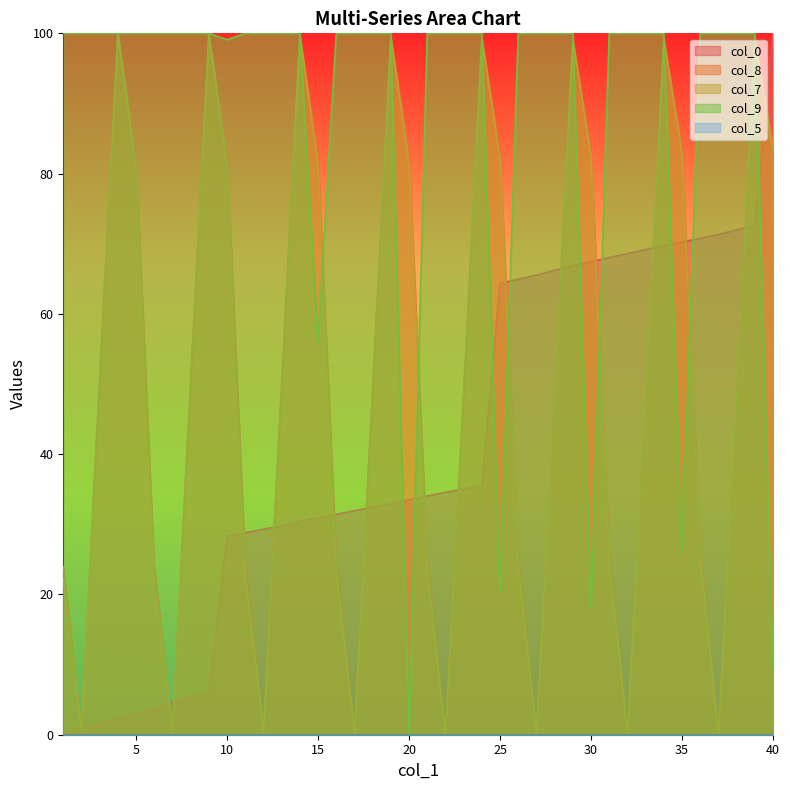

What is the total value across all series at 14?

329.9